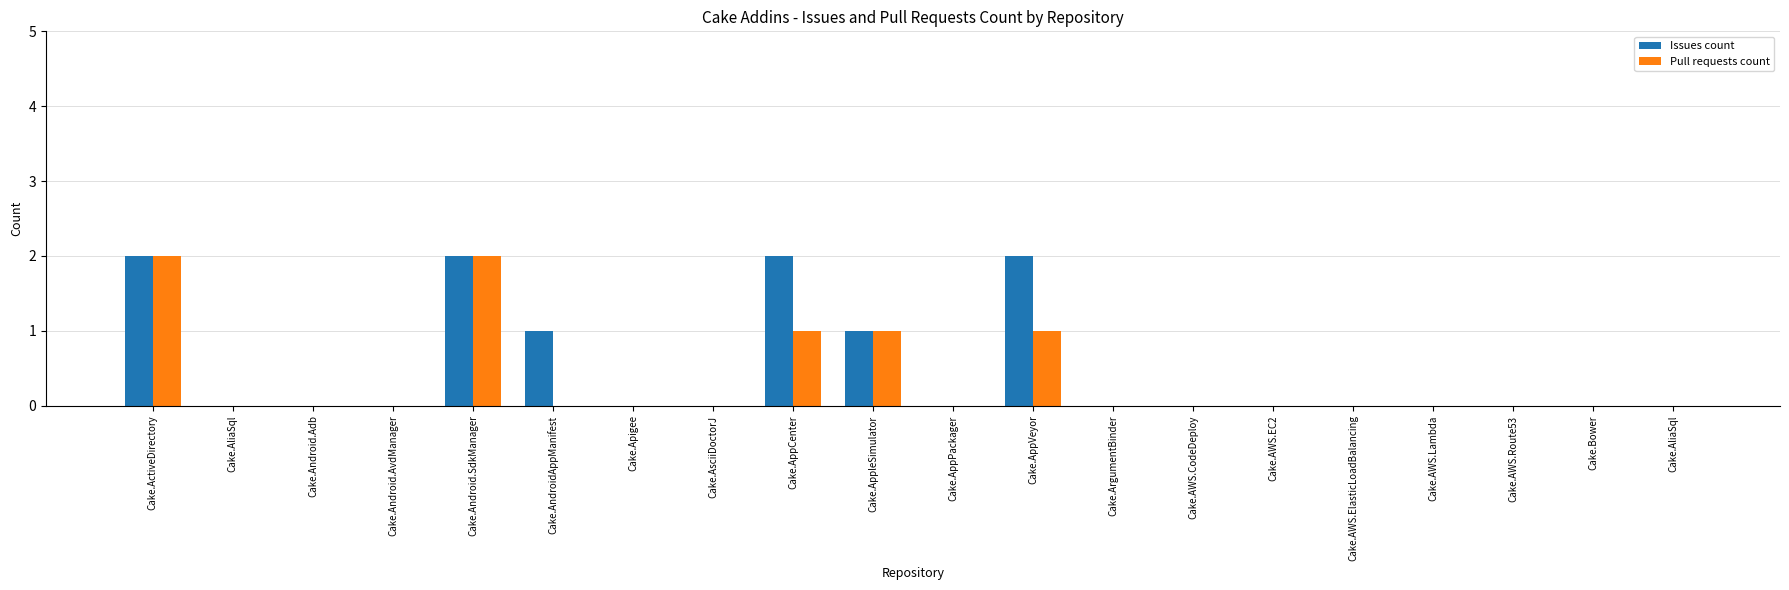

Are the bars horizontal?

No